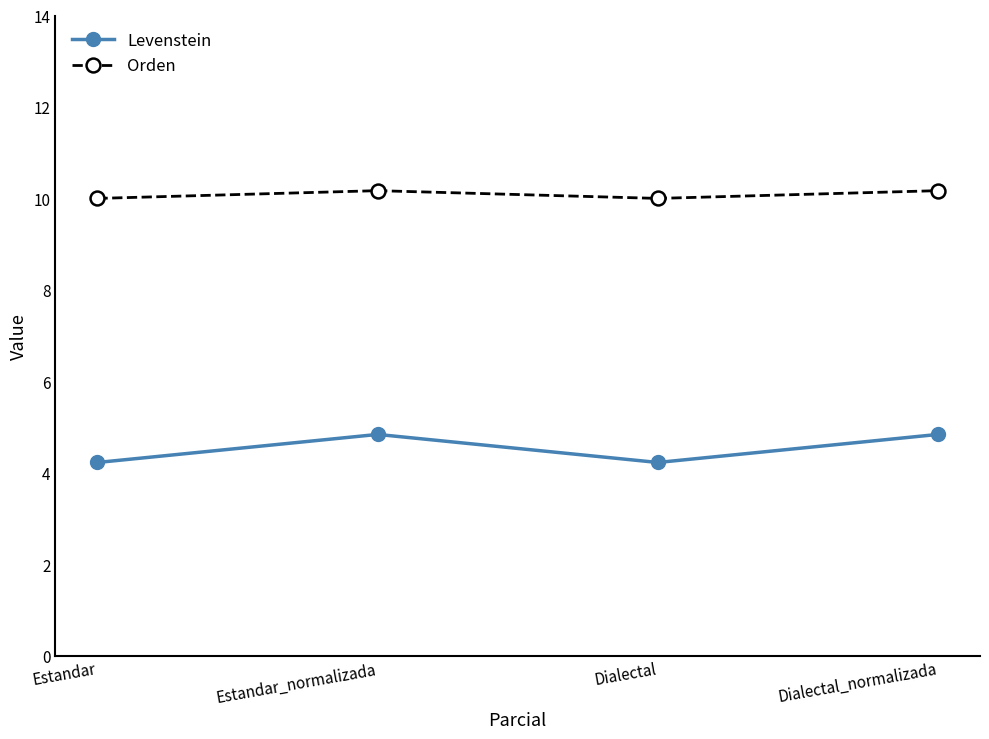

Reading left to right, what are all the values shown in this chart?

Levenstein: Estandar=4.2	Estandar_normalizada=4.8	Dialectal=4.2	Dialectal_normalizada=4.8
Orden: Estandar=10.0	Estandar_normalizada=10.2	Dialectal=10.0	Dialectal_normalizada=10.2